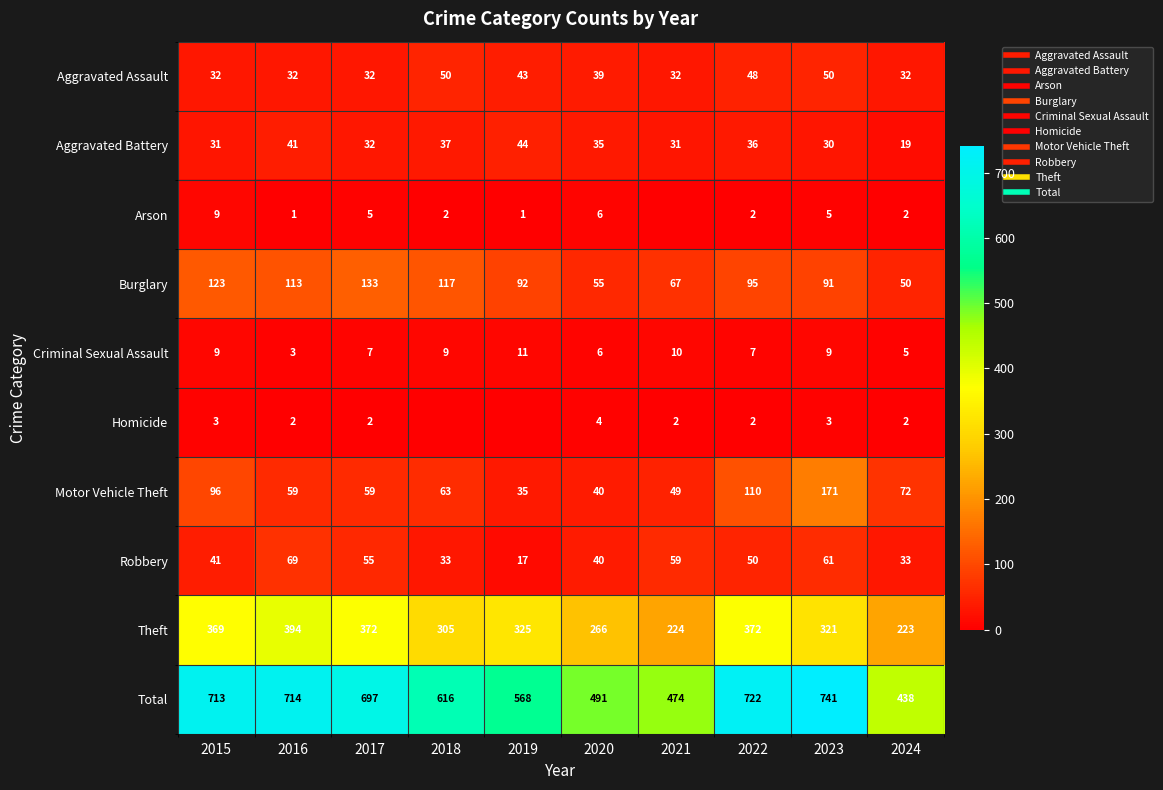

At which category does the chart reach its minimum across all series?

2021